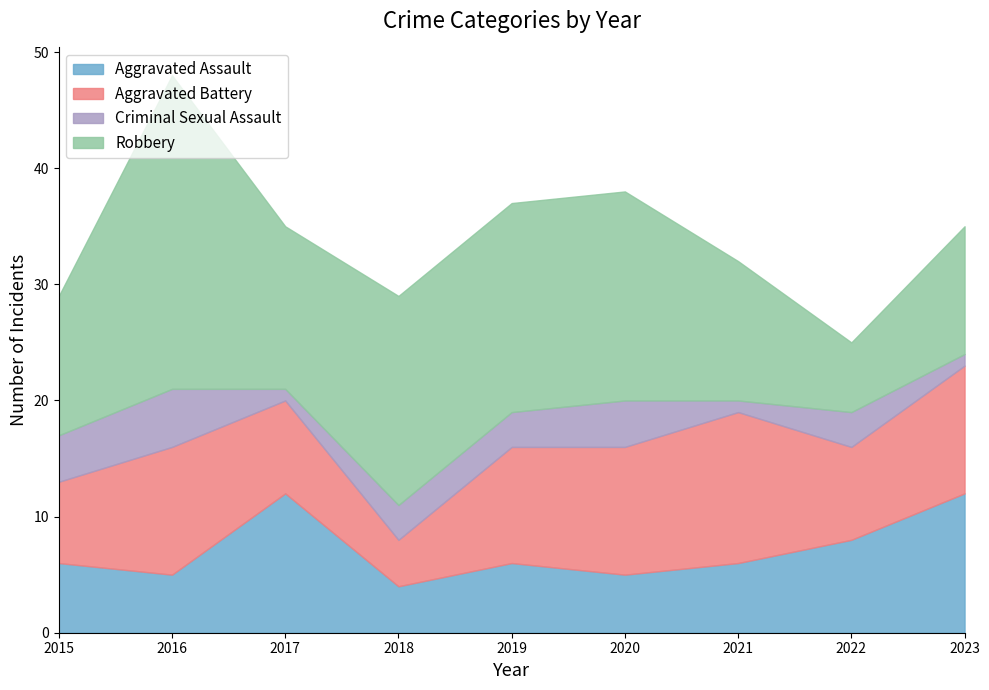

Where does the Aggravated Battery series first go above 10?

2016